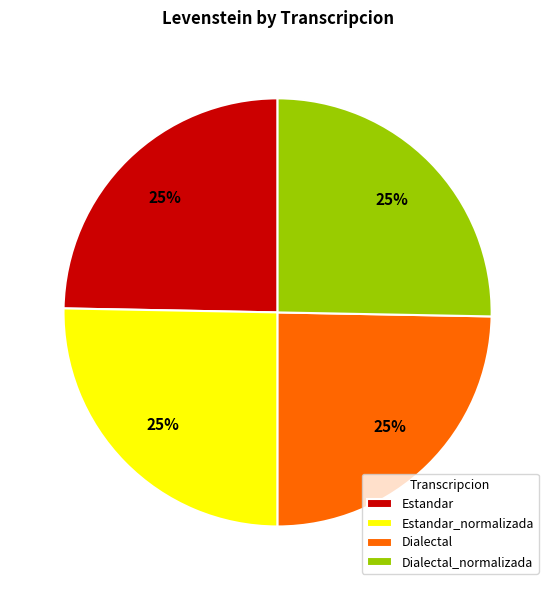

Is it true that Dialectal is 25% of the pie?

True